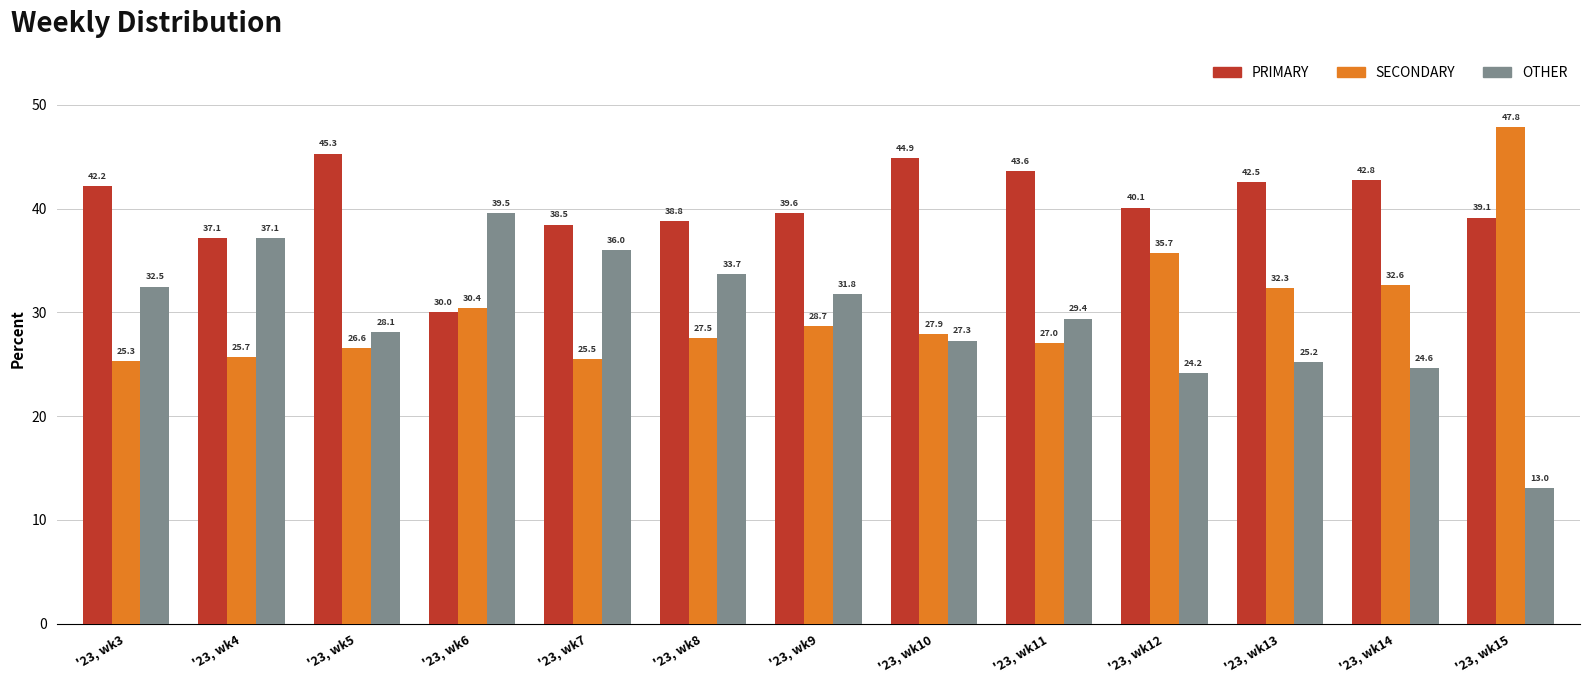

At which label is OTHER closest to 26?

'23, wk13